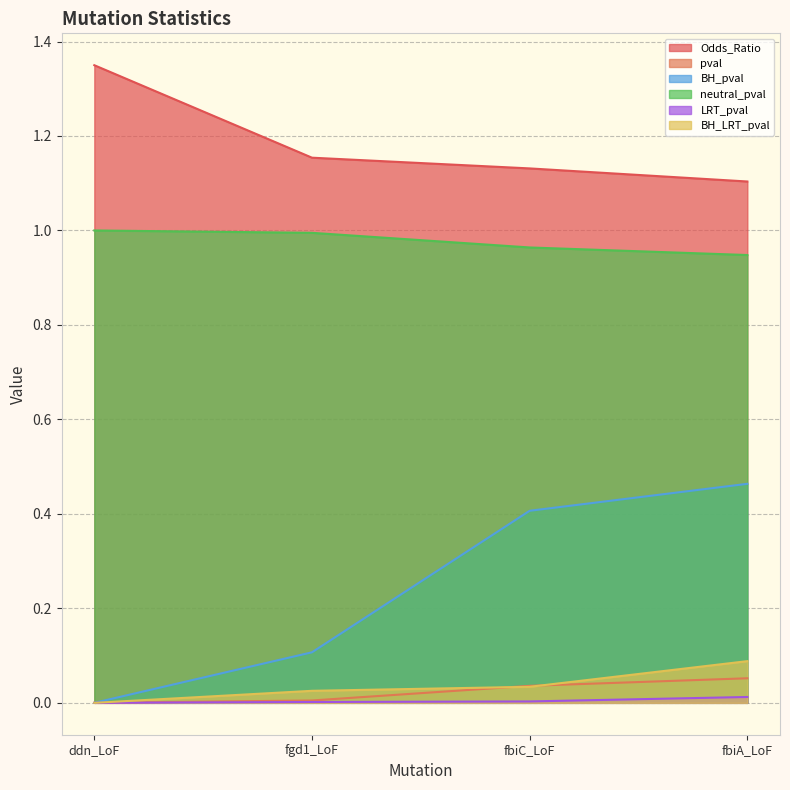

At which label is pval closest to 0?

ddn_LoF